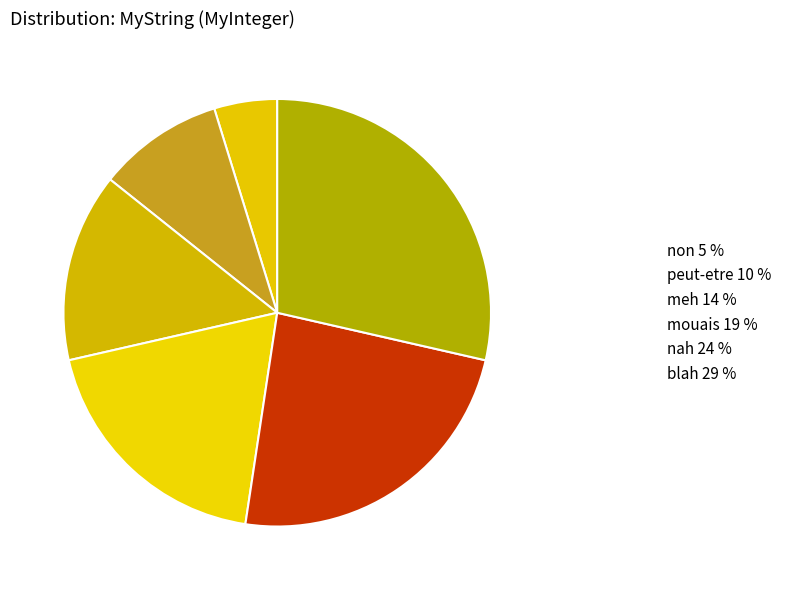

To the nearest percent, what portion does meh represent?

14%